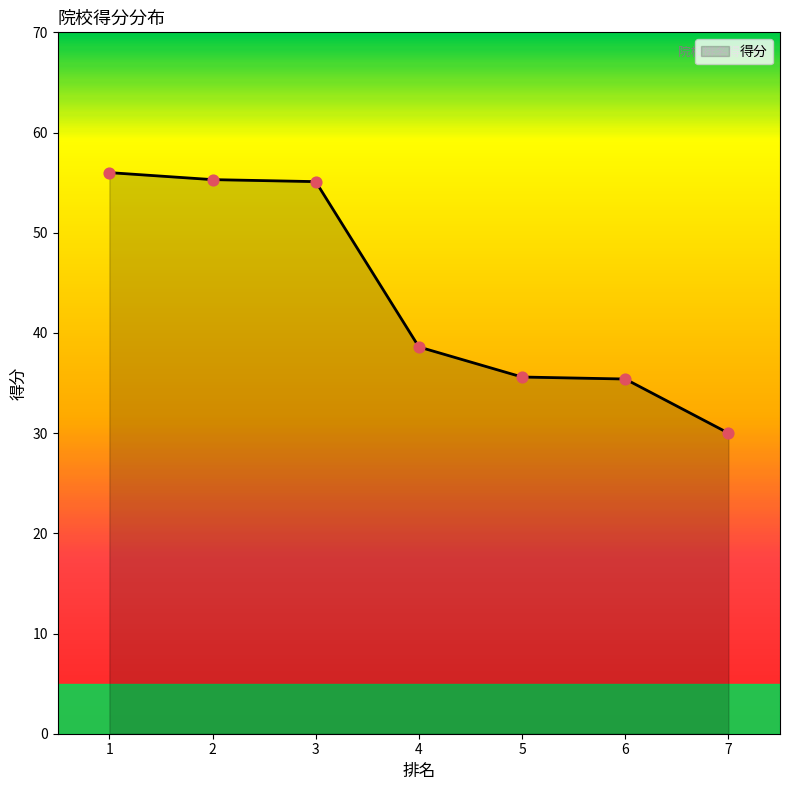

Which has a higher value, 2 or 6?

2